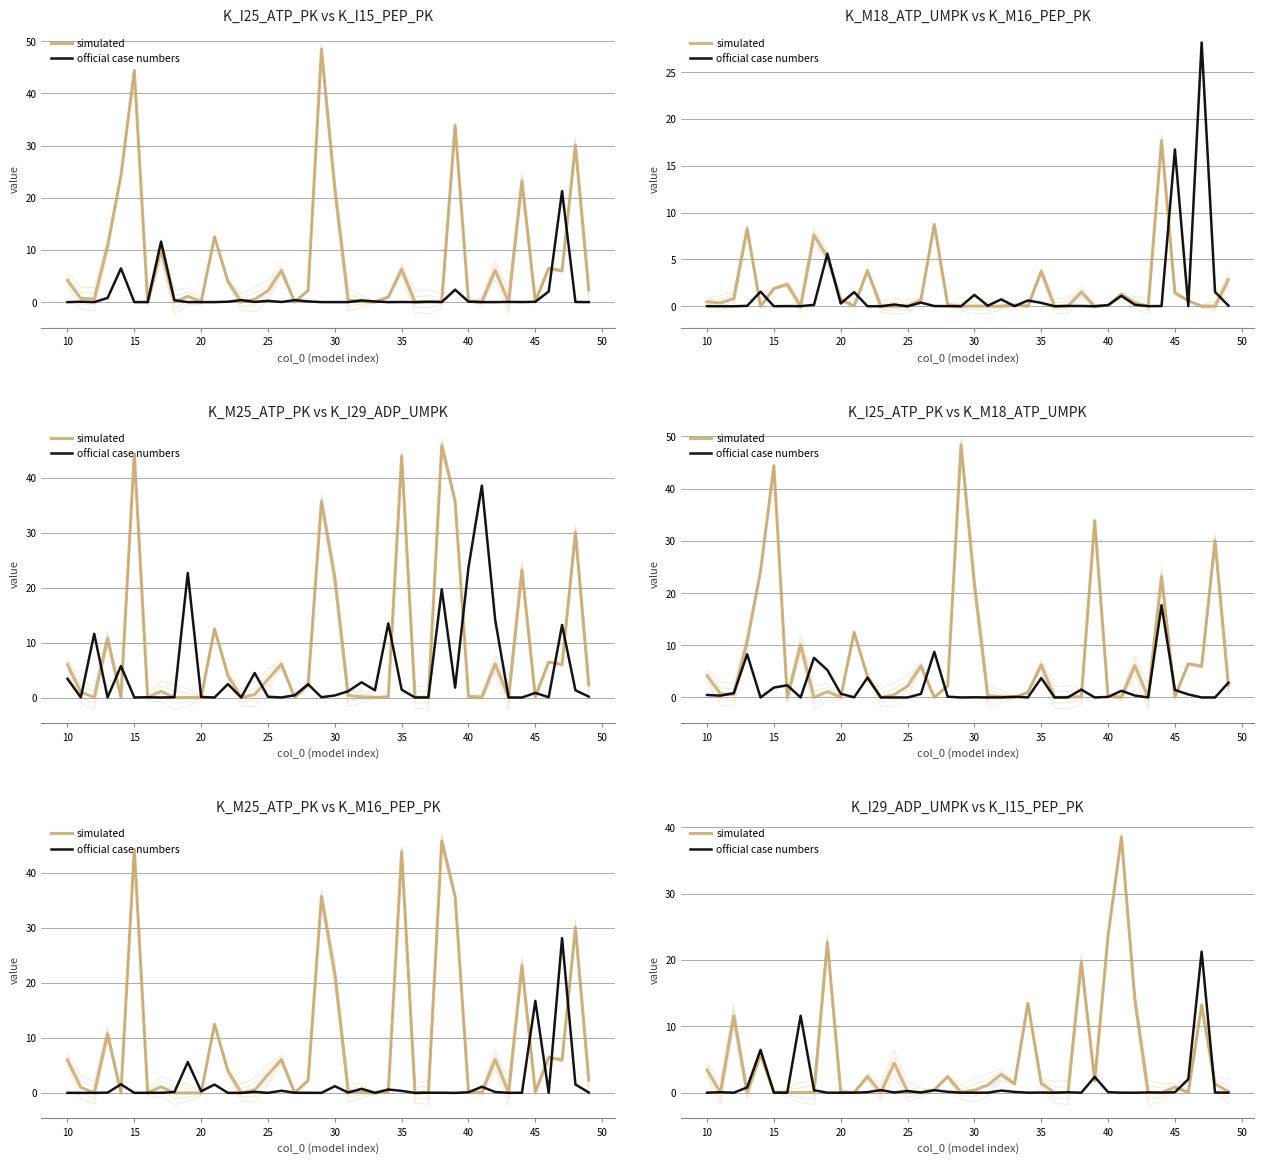

What value does the official case numbers series have at 25?

0.2